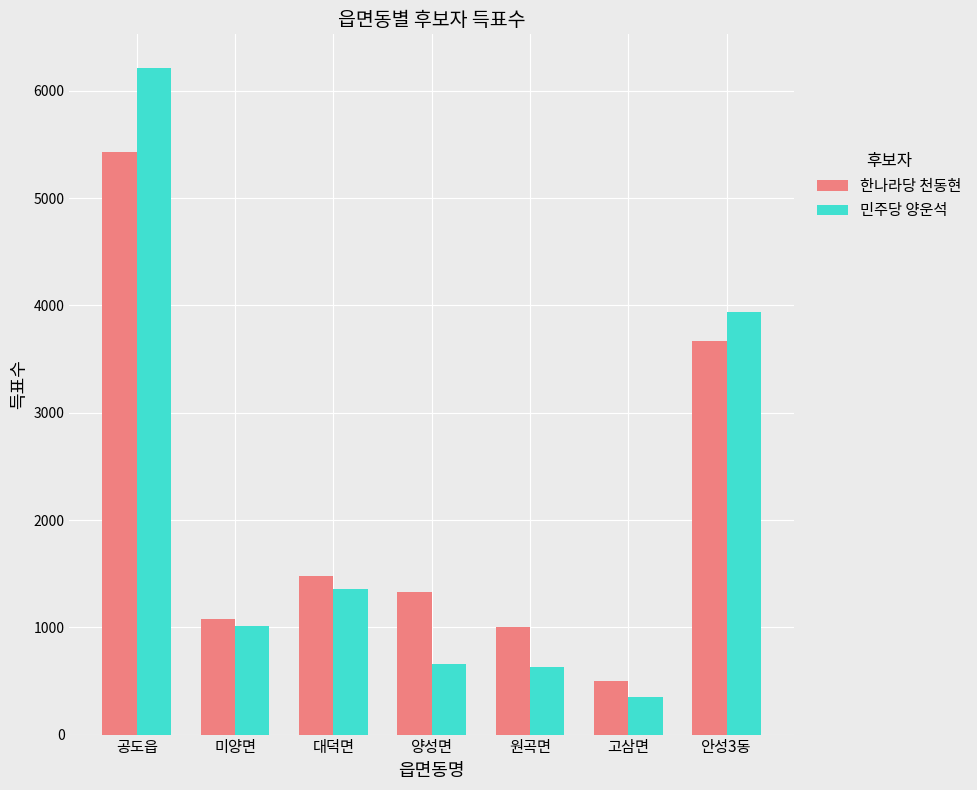

How many bars are there in total?

14